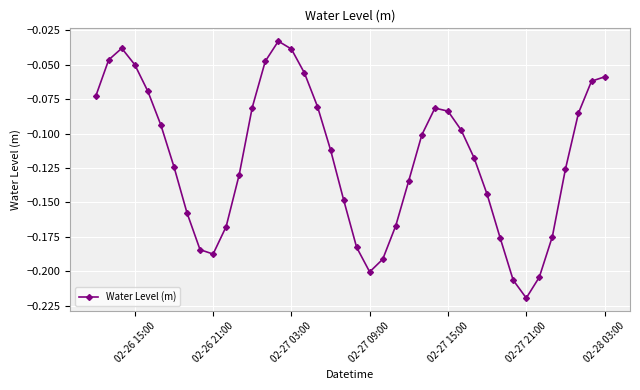

How many points are lower than both their immediate neighbors (excluding endpoints)?

3